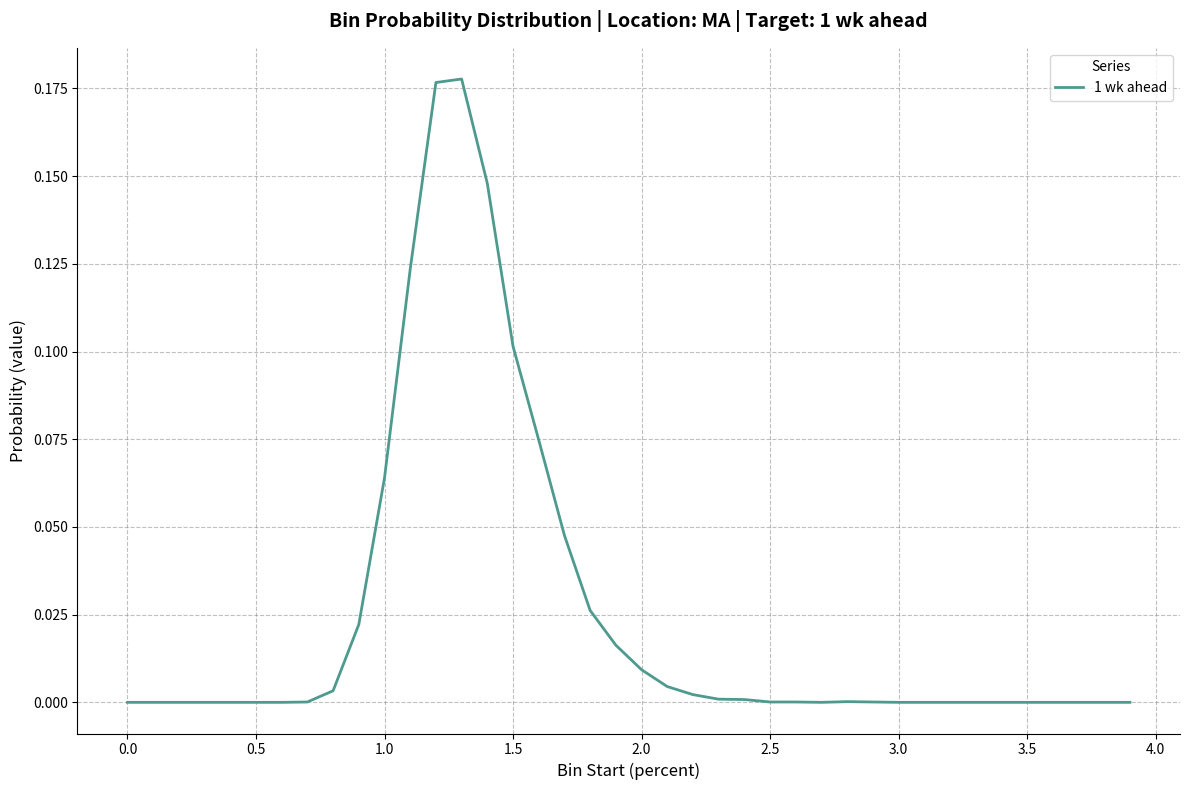

What is the sum of all values?

1.0